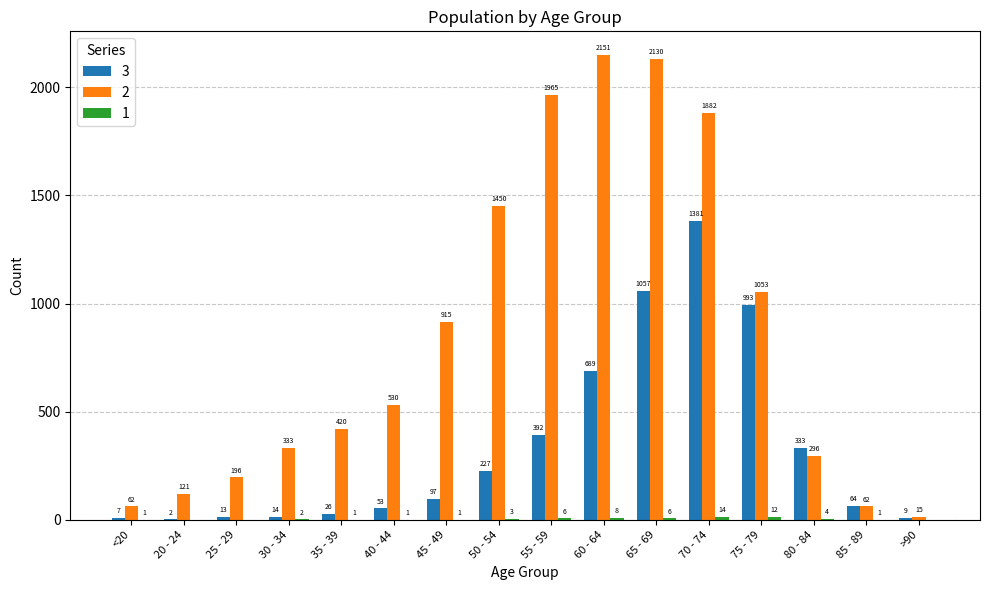

Is it true that 2 equals 2782 at 65 - 69?

False